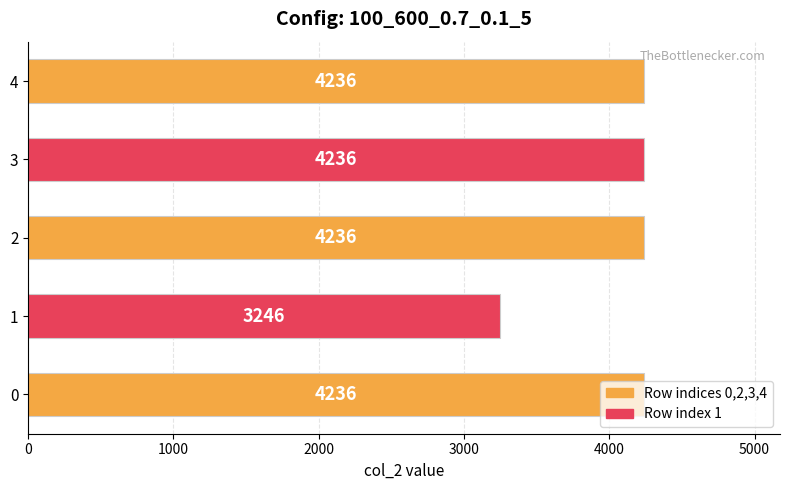

The chart shows a value of 4236 at 0. True or false?

True